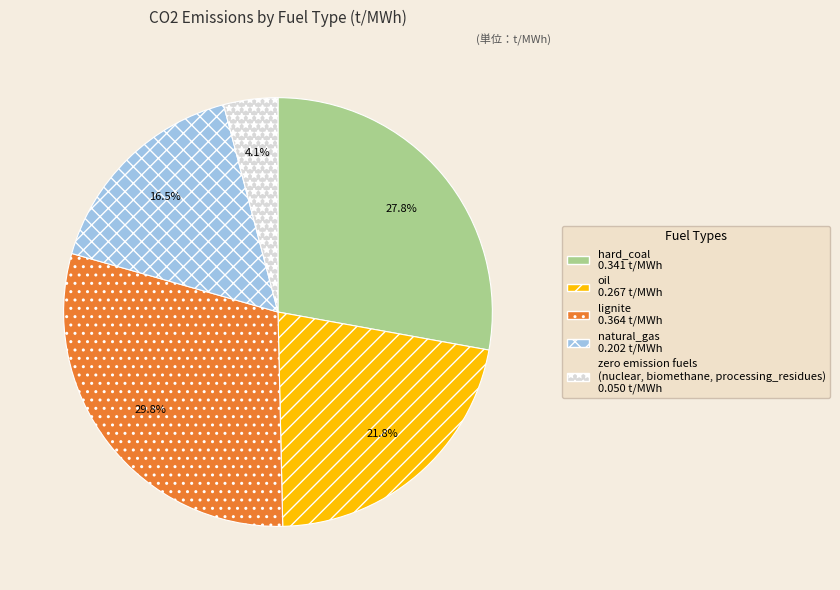

Is there a majority slice in this chart?

No